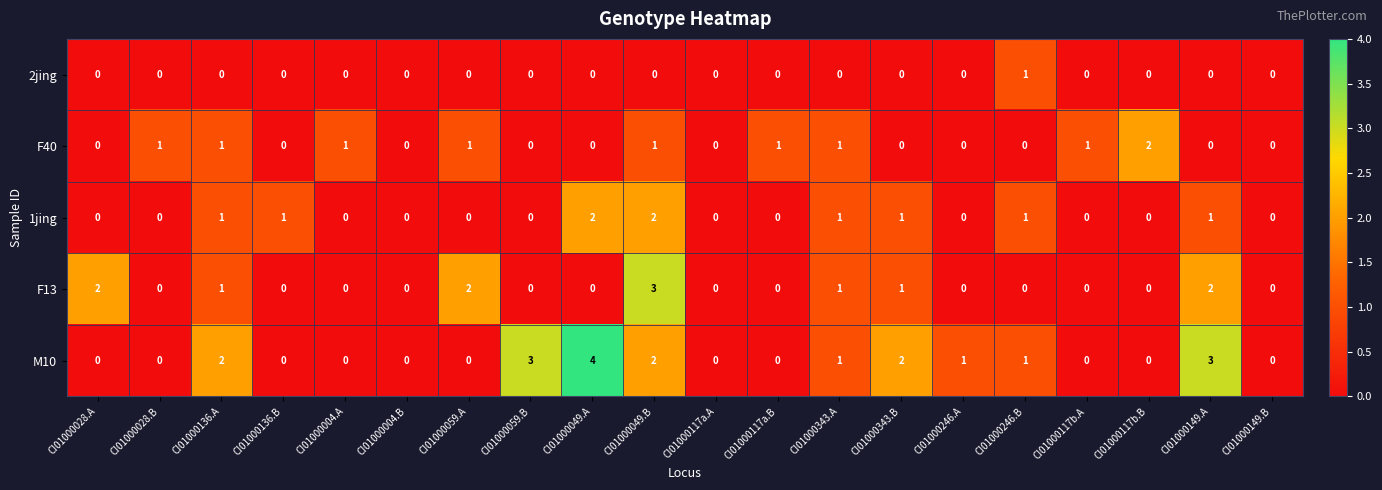

At which category is the sum across all series the highest?

CI01000049.B